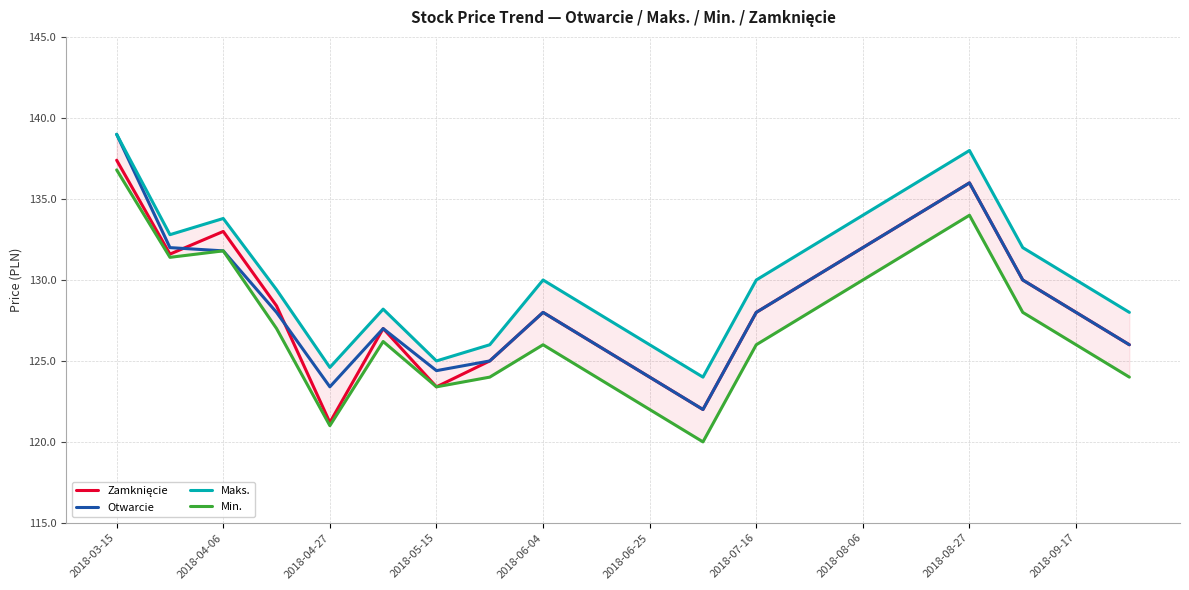

How many lines are shown in the chart?

4